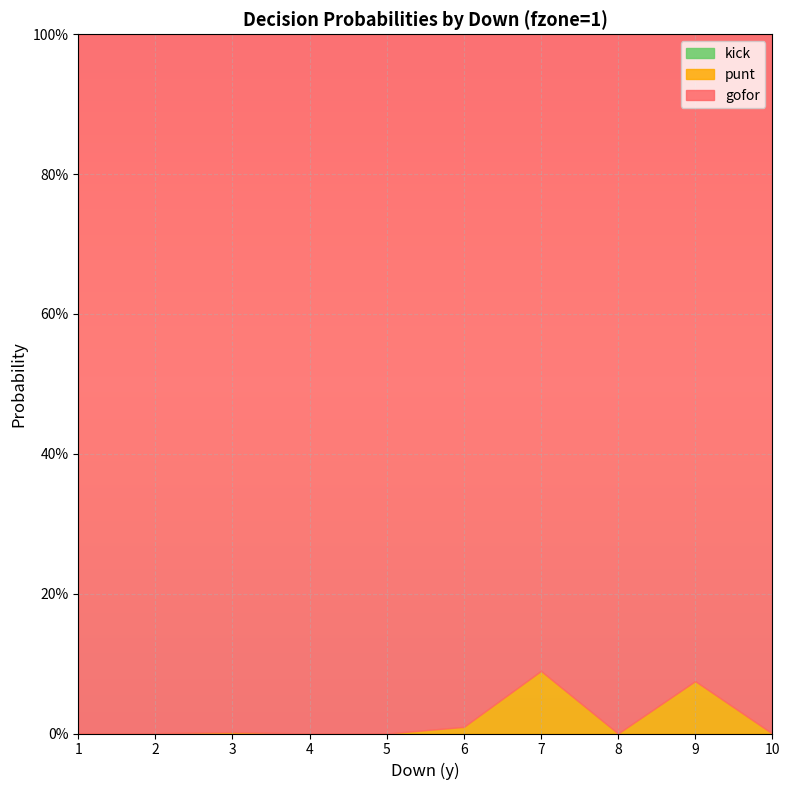

Which has a higher value, 3 or 8?

8